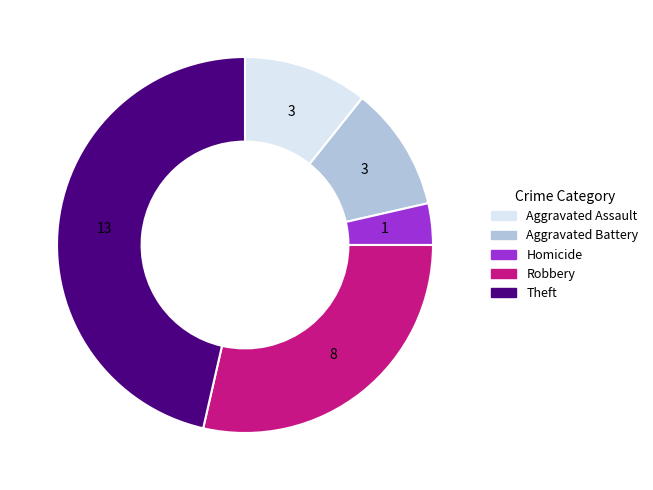

Is there any slice that represents more than half of the pie?

No